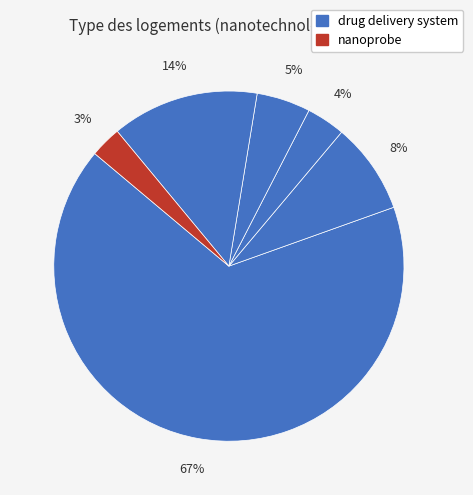

How many slices are in this pie chart?

6